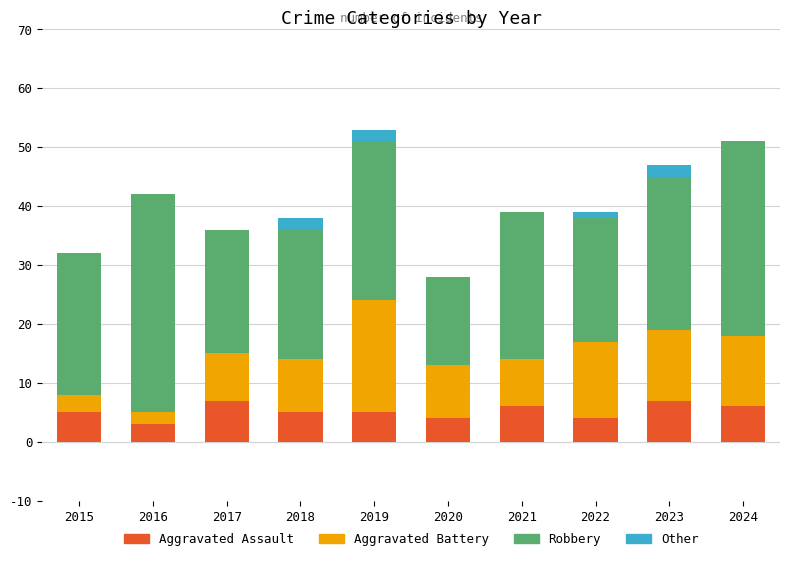

What is the maximum value for Aggravated Assault?

7